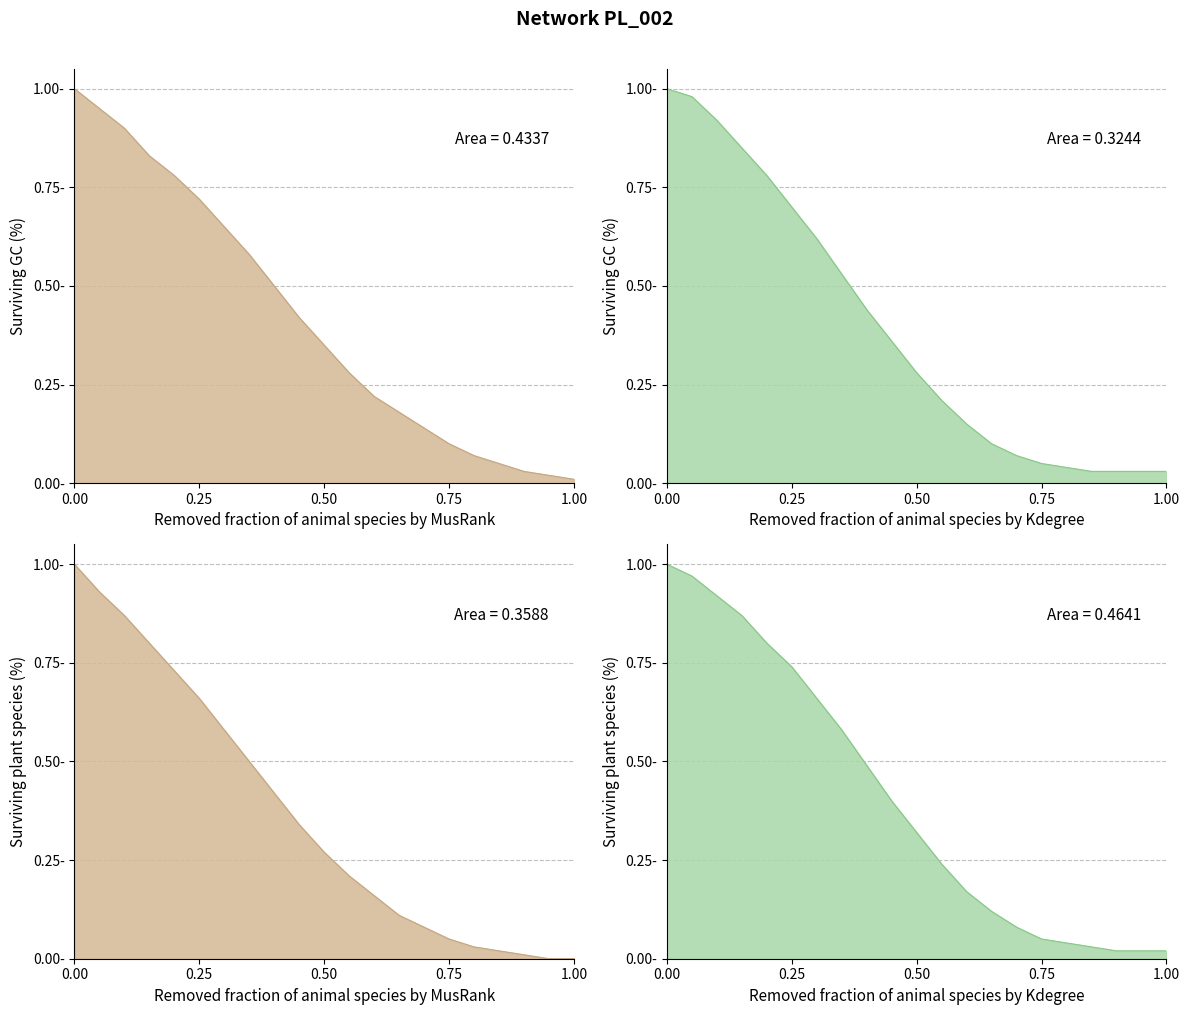

What is the average value of the Kdegree_GC series?

0.4